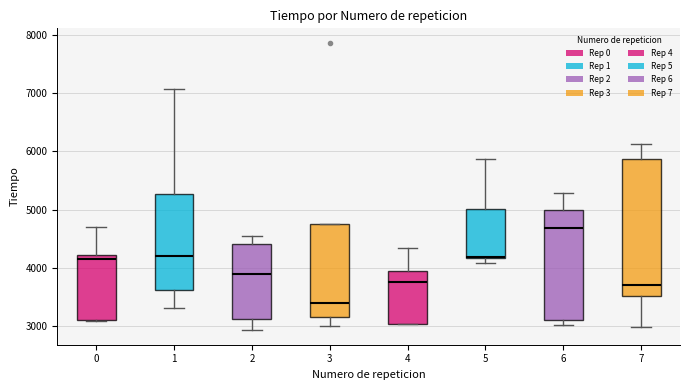

Which box has the lowest median line?

3